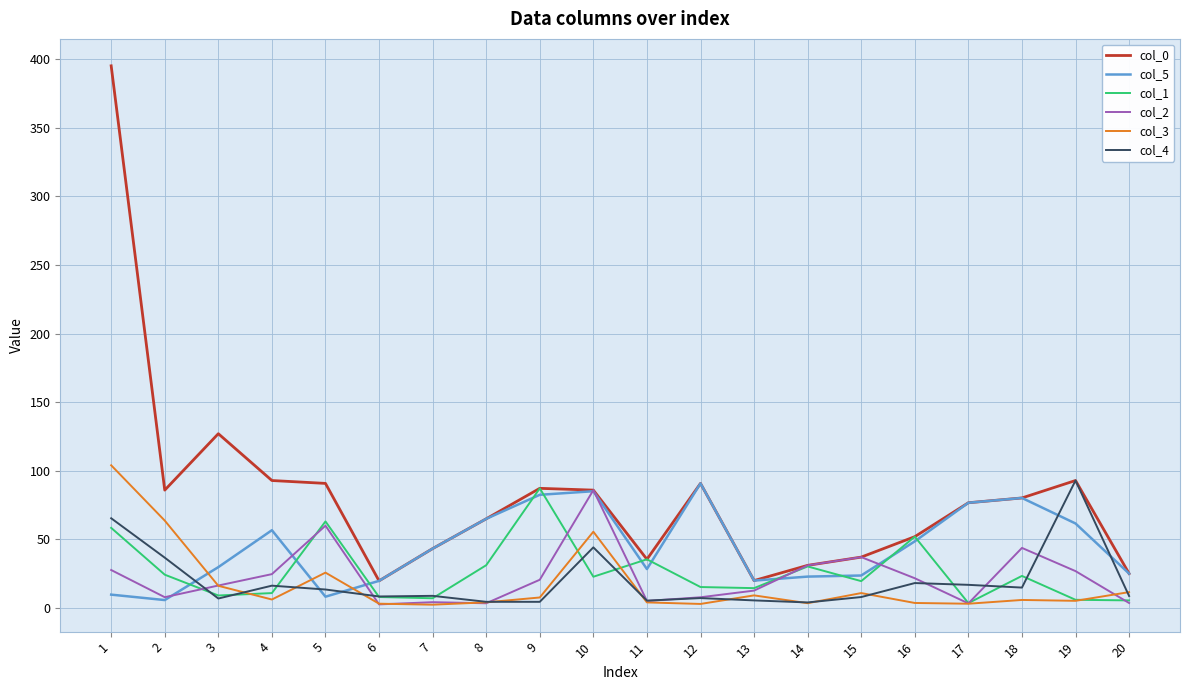

The value of col_4 at 18 is 14.9. True or false?

True